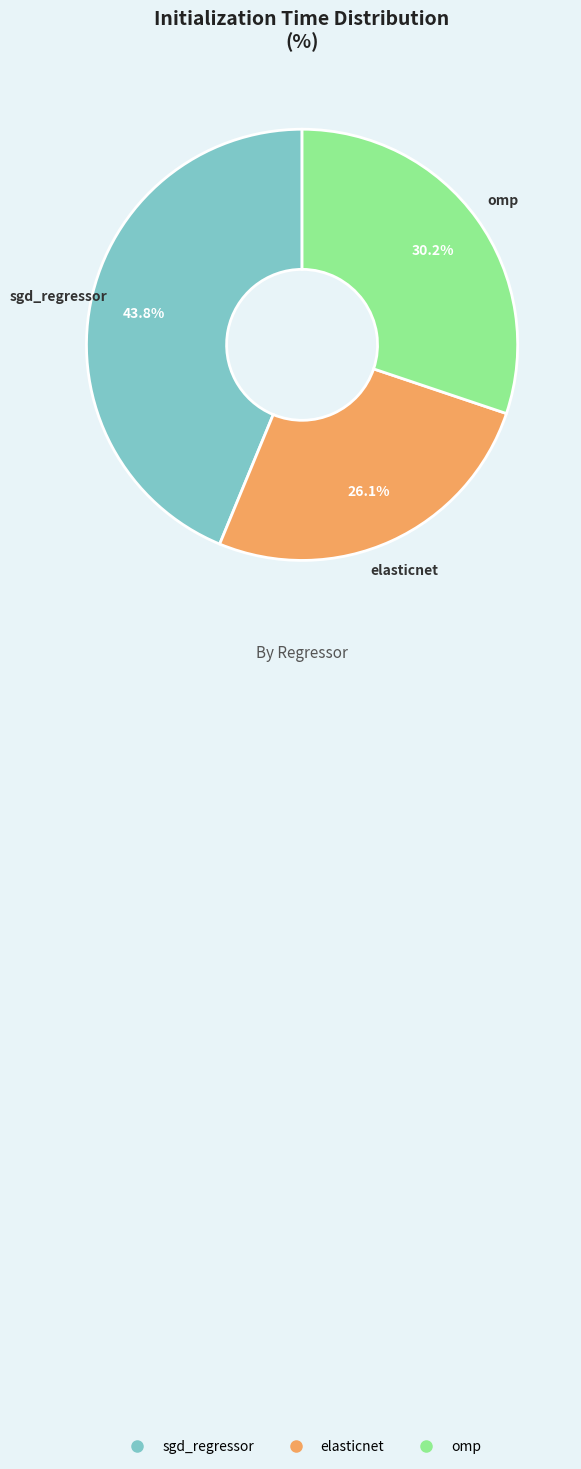

How many segments does this pie chart have?

3